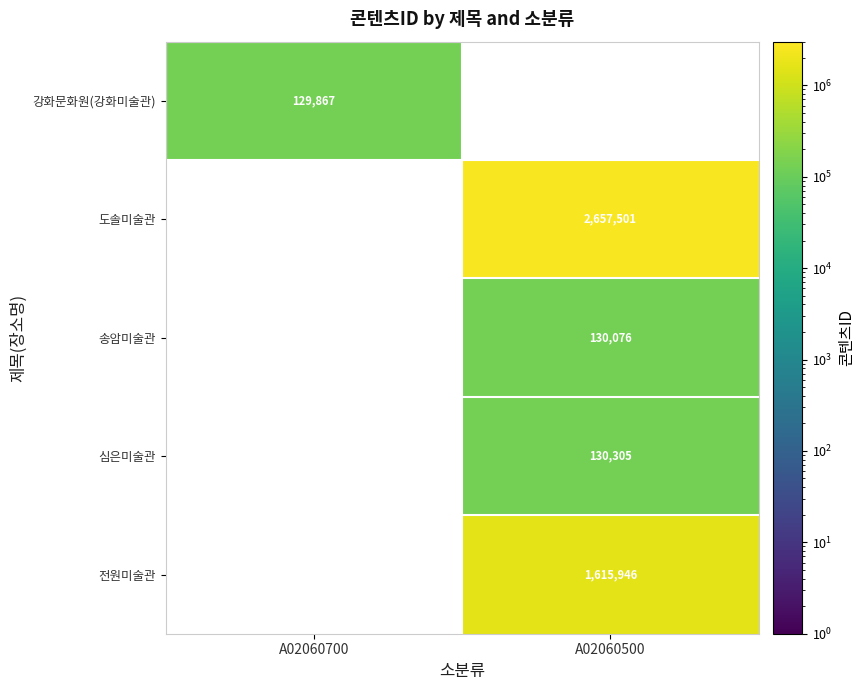

True or false: 강화문화원(강화미술관) has a value of 129867 at A02060700.

True